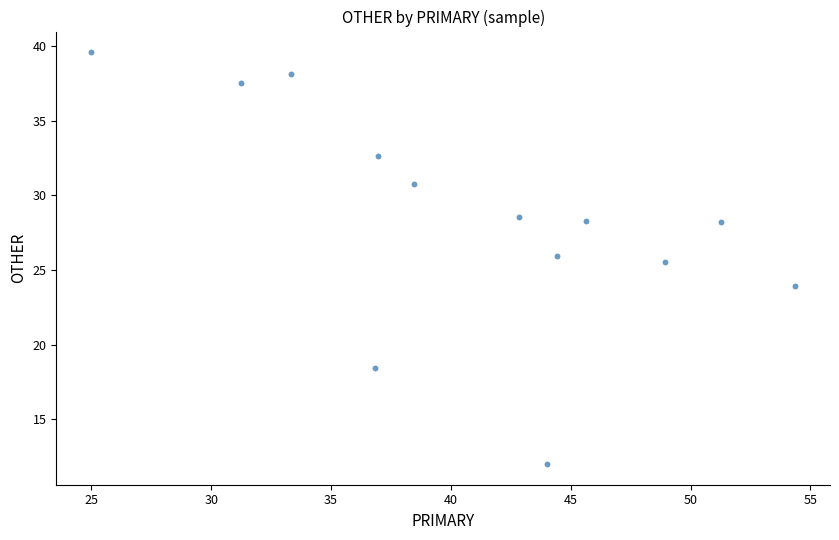

What is the range of Y values (max minus min)?

27.6